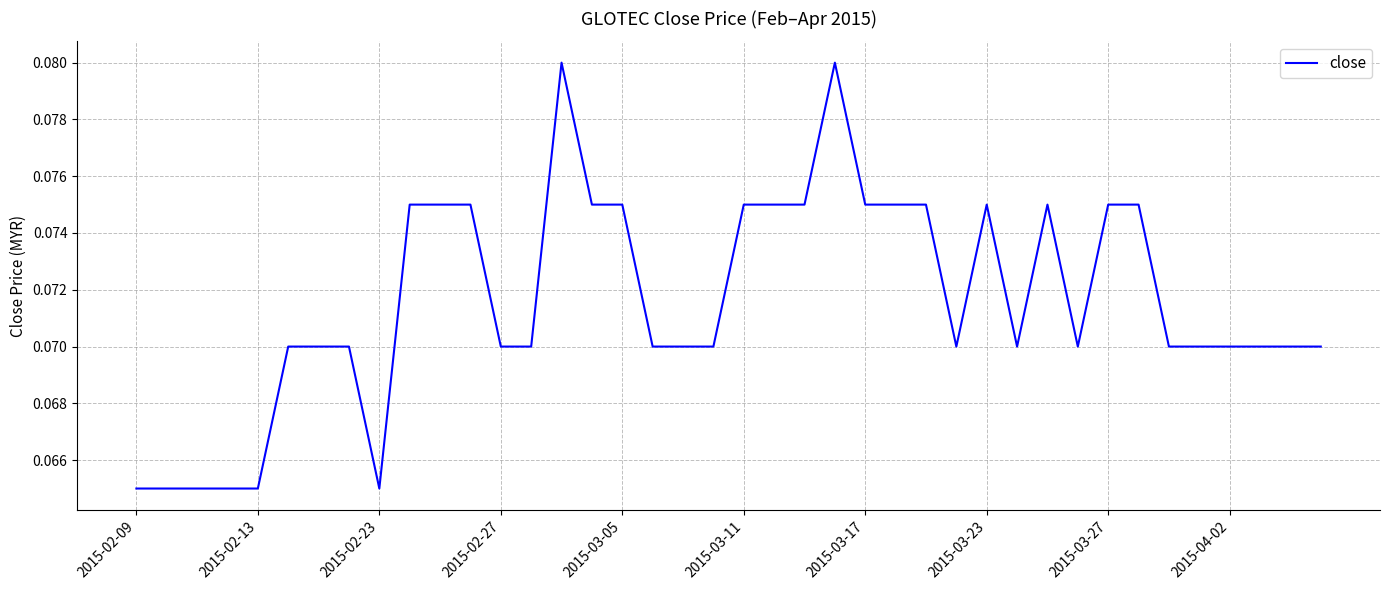

Does the chart have visible grid lines?

Yes